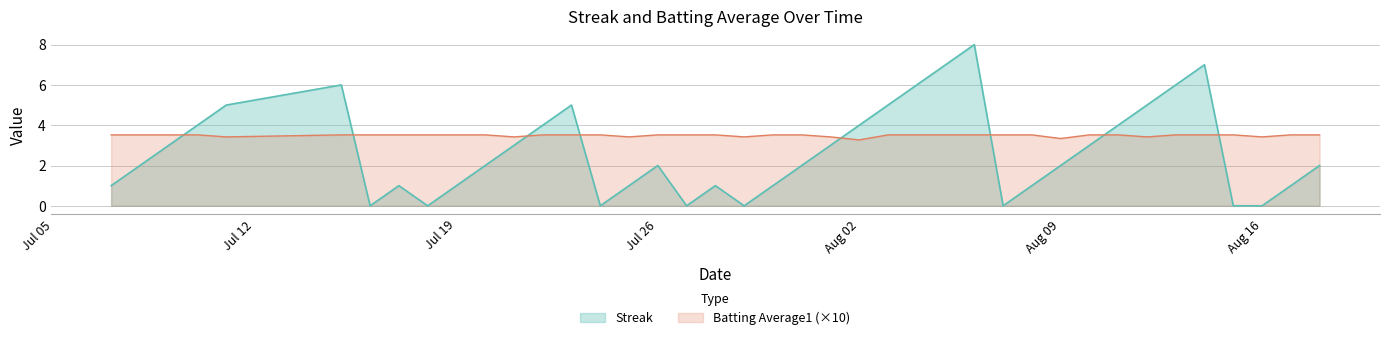

How many values in the Streak series are below 2?

16